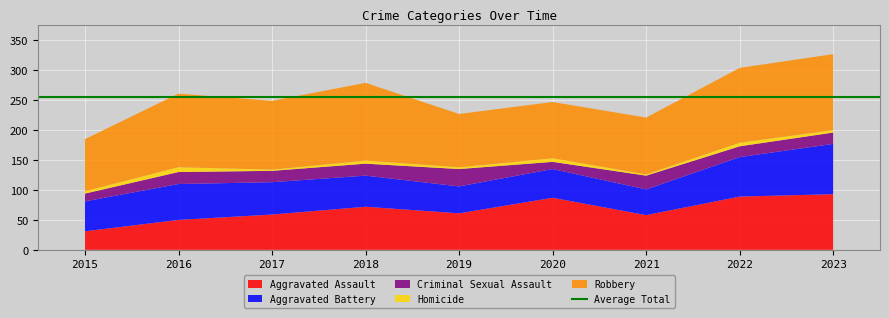

Reading left to right, transcribe all the data shown in this chart.

Aggravated Assault: 2015=31	2016=50	2017=59	2018=72	2019=61	2020=87	2021=58	2022=89	2023=93
Aggravated Battery: 2015=50	2016=60	2017=54	2018=52	2019=45	2020=48	2021=43	2022=66	2023=84
Criminal Sexual Assault: 2015=13	2016=20	2017=19	2018=20	2019=29	2020=12	2021=23	2022=18	2023=19
Homicide: 2015=4	2016=8	2017=2	2018=5	2019=3	2020=6	2021=2	2022=6	2023=4
Robbery: 2015=87	2016=123	2017=115	2018=130	2019=89	2020=94	2021=95	2022=125	2023=127